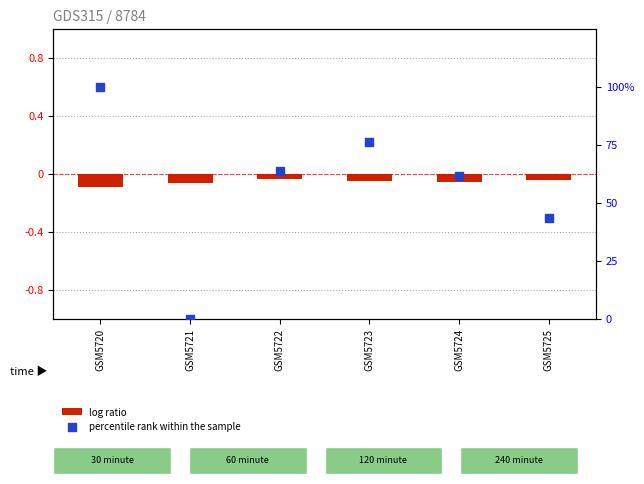

Which series contains the highest Y value?

percentile rank within the sample